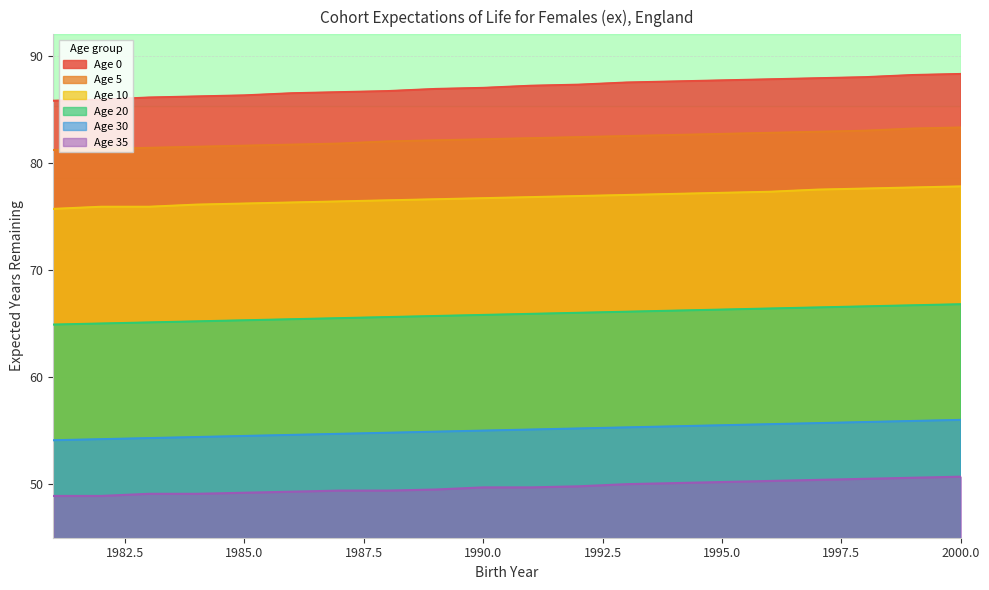

What is the greatest value displayed?

88.3